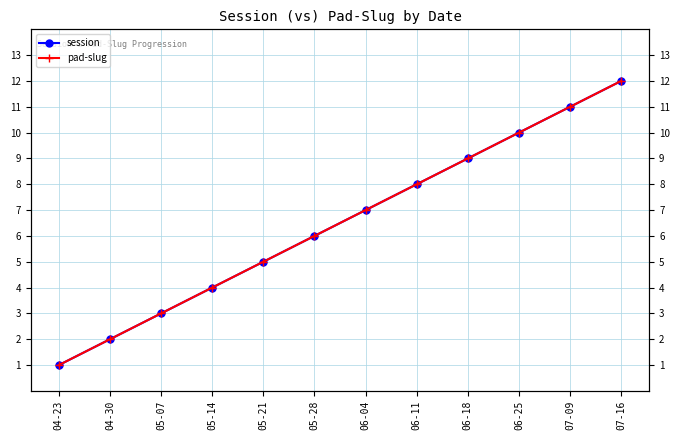

What is the difference between the pad-slug values at 06-11 and 06-25?

2